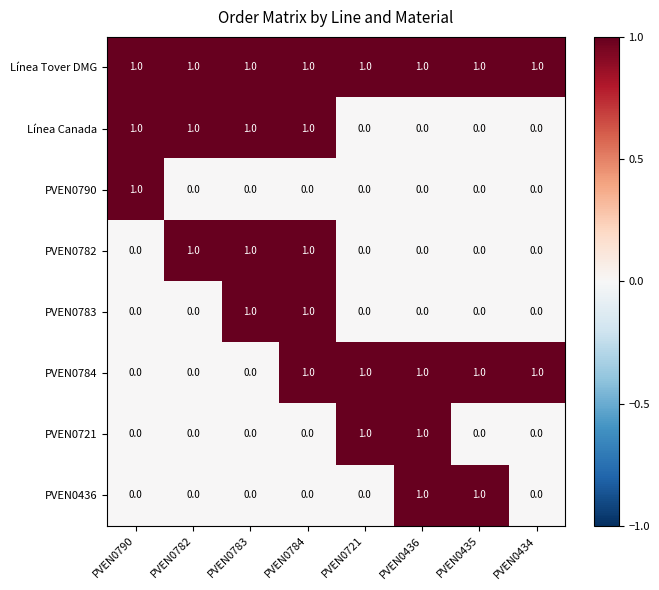

What is the sum of all PVEN0784 values?

5